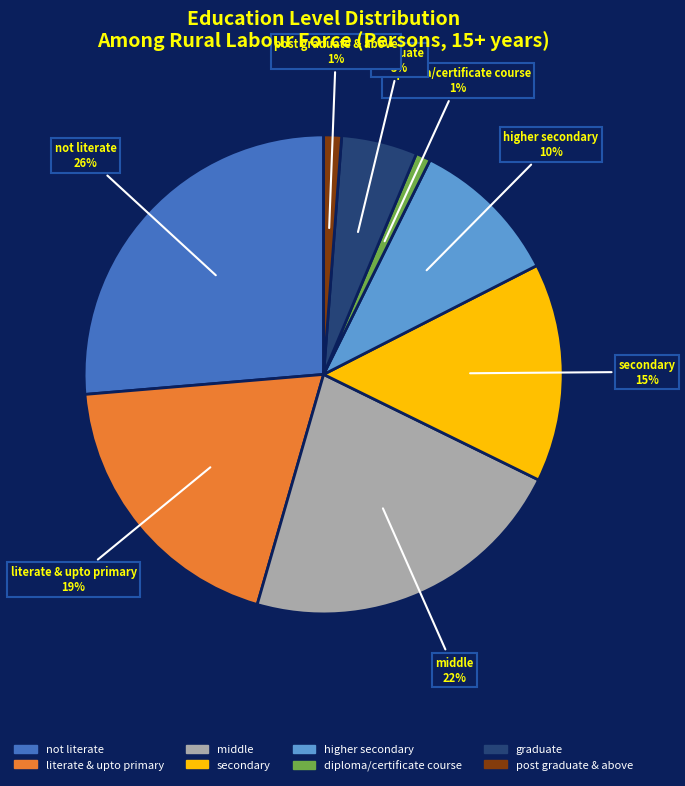

Combined, do higher secondary and middle account for over 50%?

No